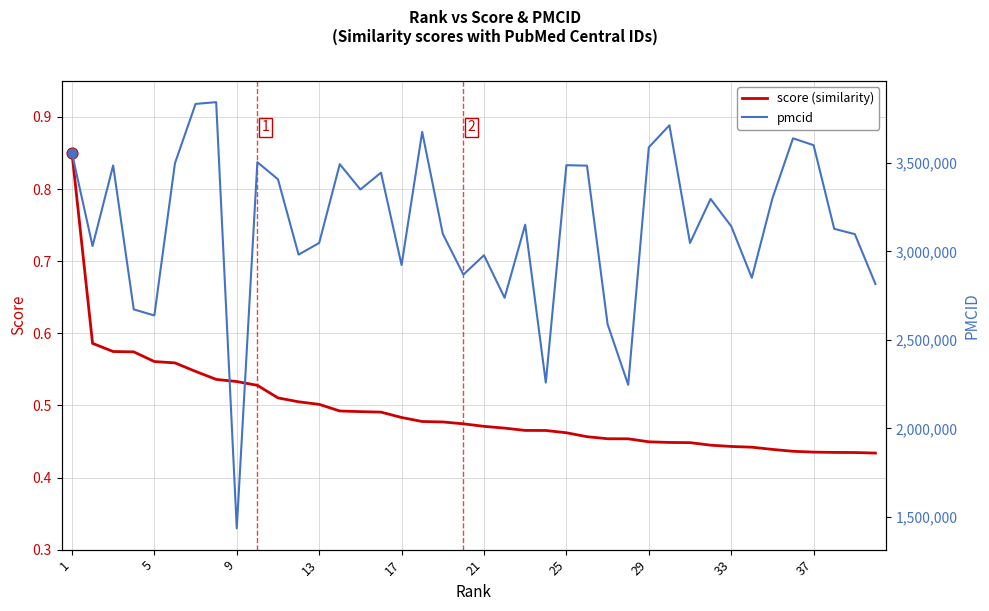

Which series has the largest total across all categories?

pmcid